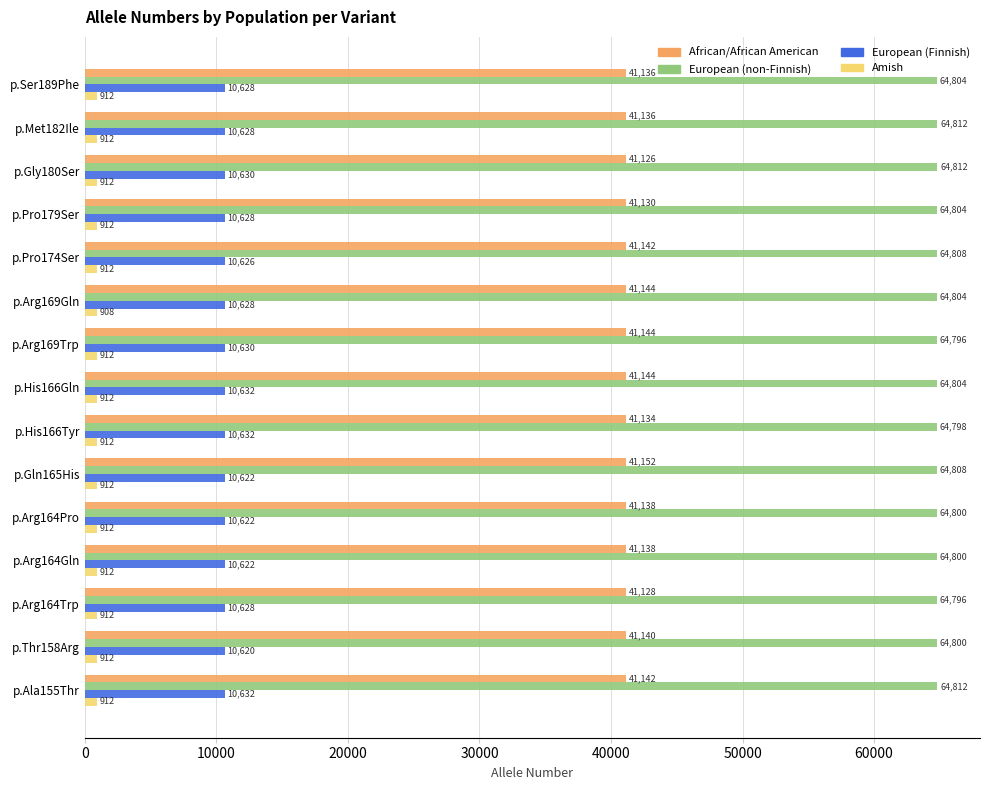

Rank the series by their average value, from highest to lowest.

European (non-Finnish), African/African American, European (Finnish), Amish